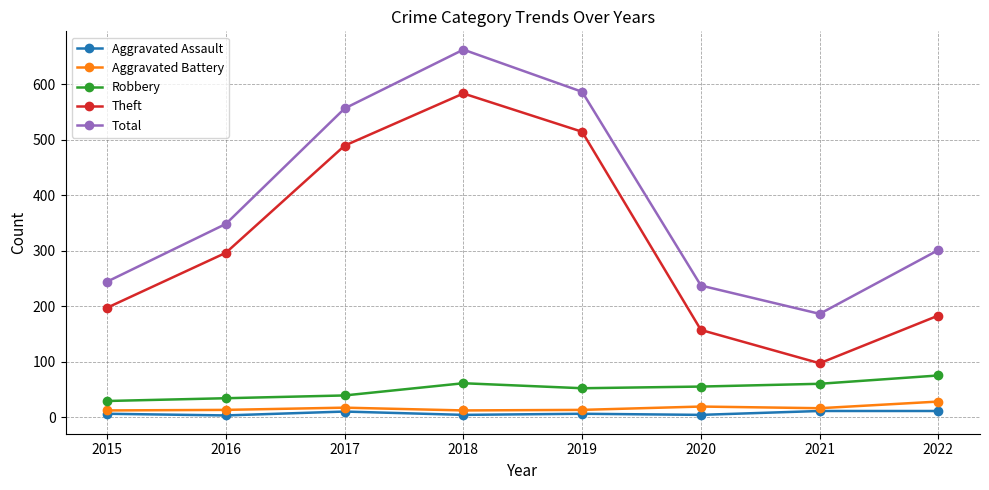

True or false: Robbery and Total intersect in this chart.

False